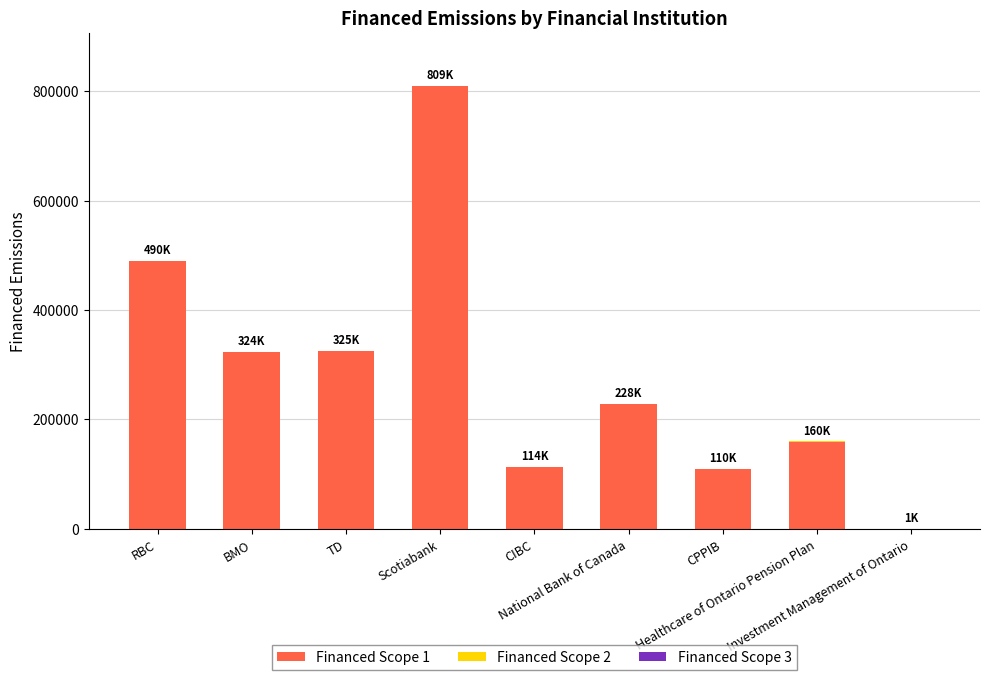

Are the bars grouped side by side (vs. stacked)?

No